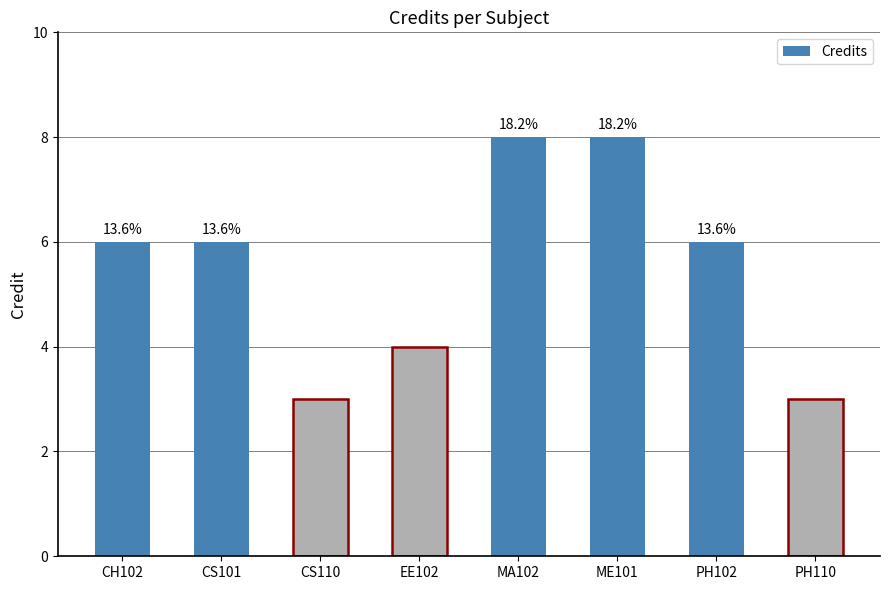

What is the sum of all values?

44